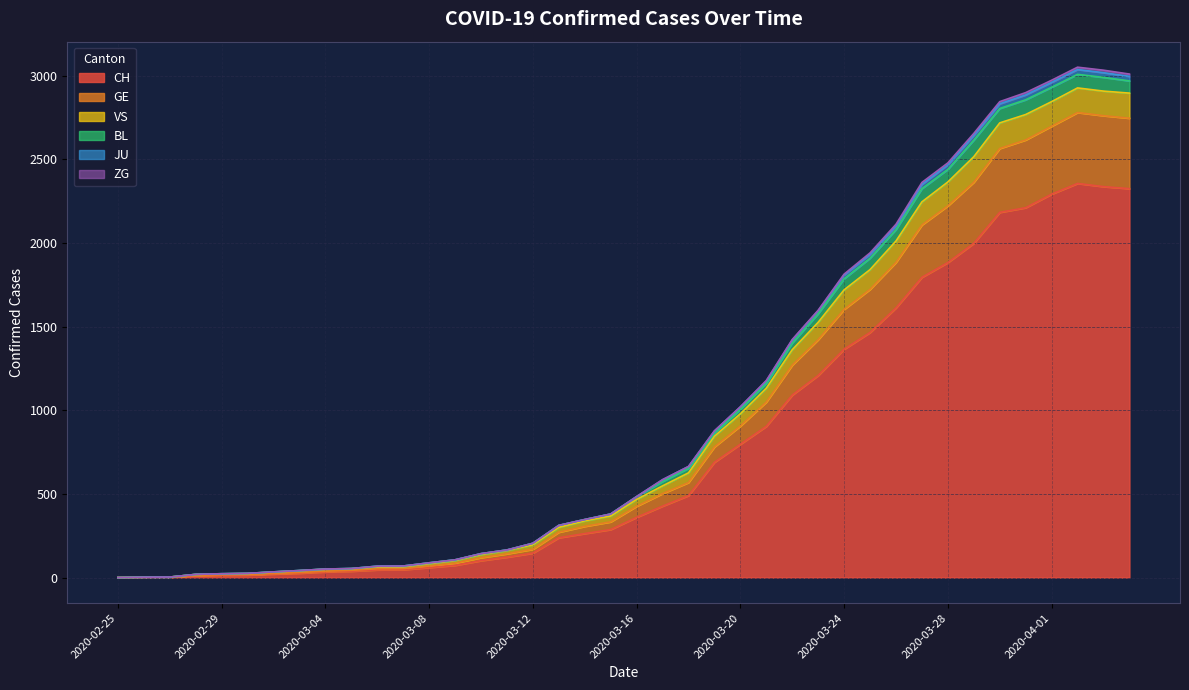

What is the highest value of the CH series?

2356